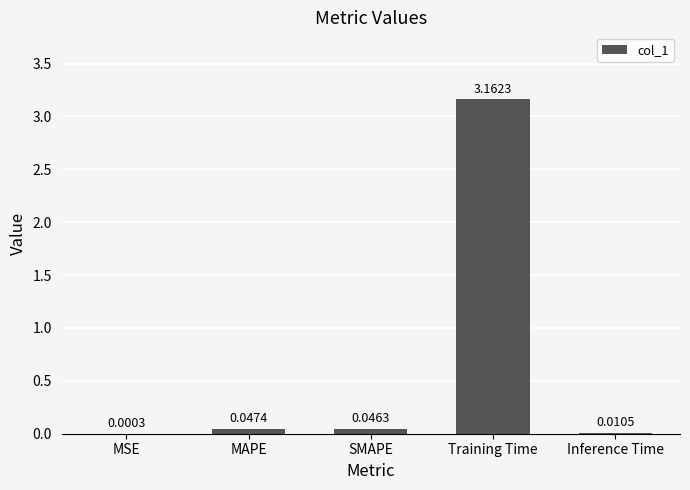

Which label corresponds to the largest value in the chart?

Training Time